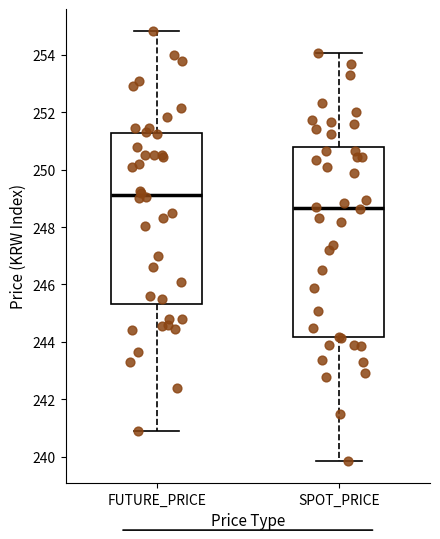

Which box's median line is the lowest?

SPOT_PRICE